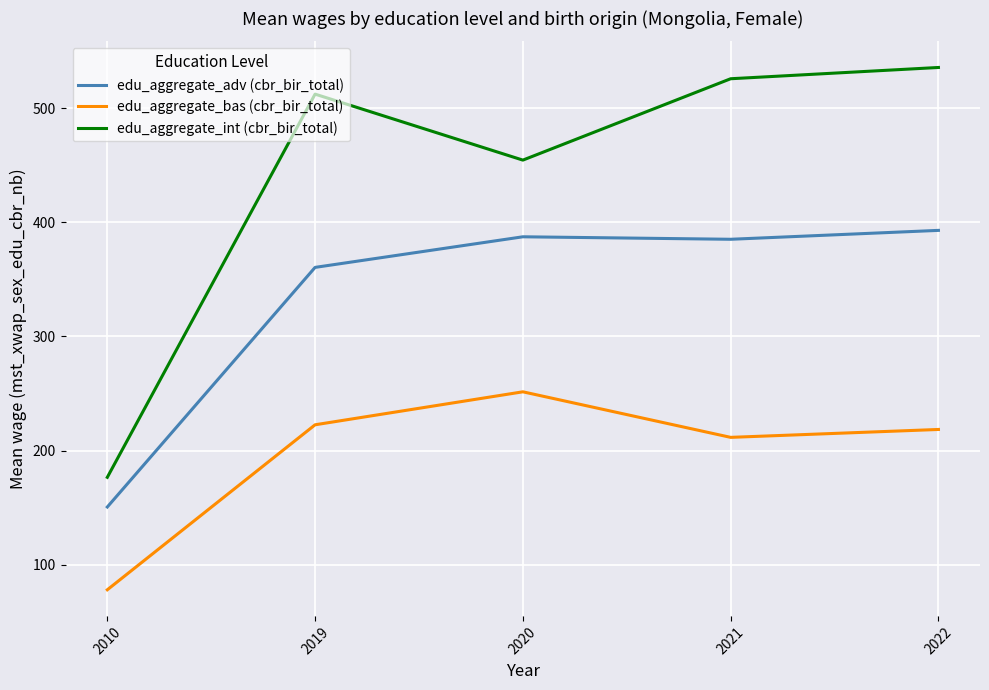

What is the total value across all series at 2019?

1095.3